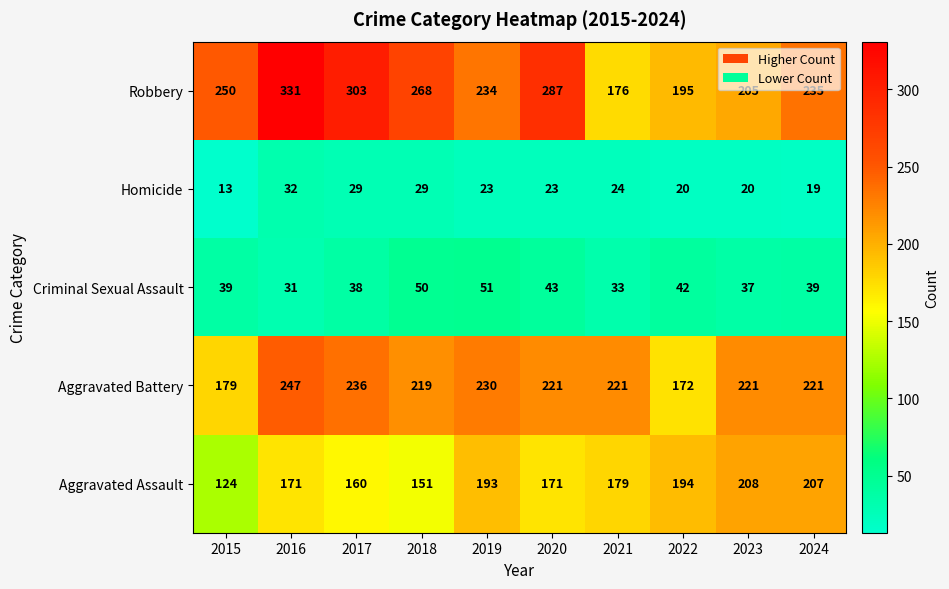

List the series in order of their peak value, lowest first.

Homicide, Criminal Sexual Assault, Aggravated Assault, Aggravated Battery, Robbery